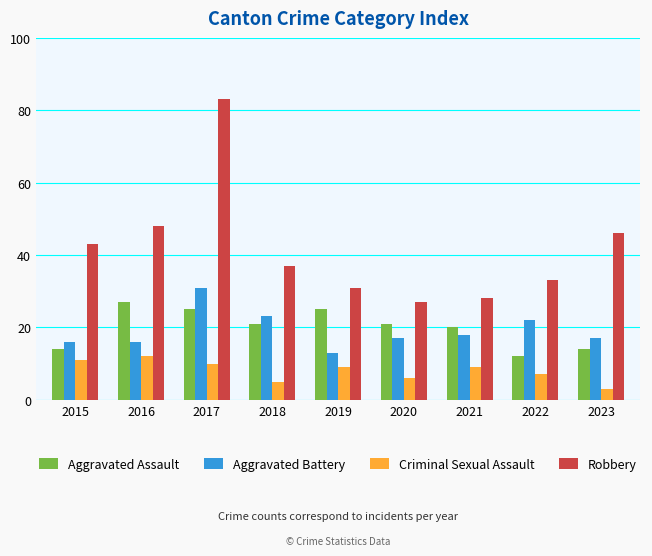

Between 2017 and 2021, which series saw the biggest shift?

Robbery